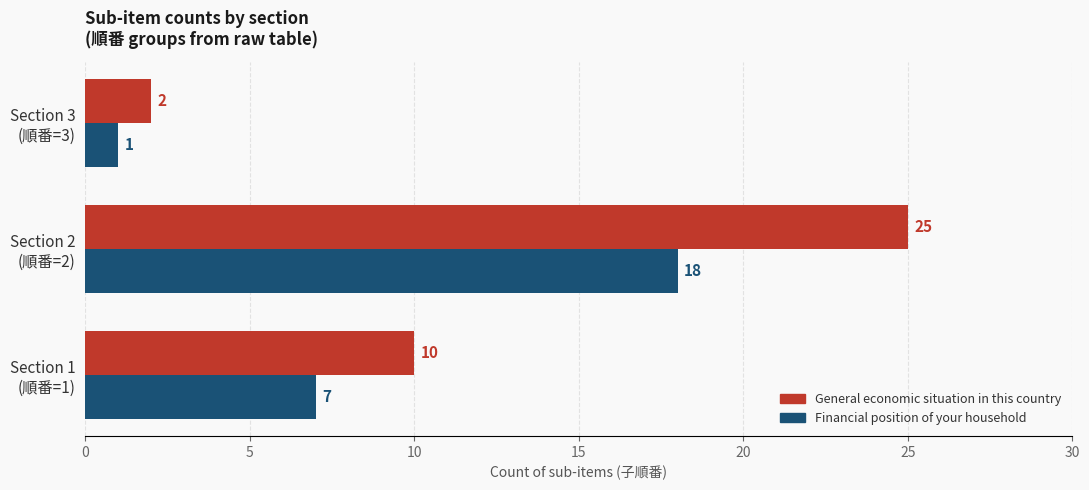

List the series in order of their peak value, highest first.

General economic situation in this country, Financial position of your household